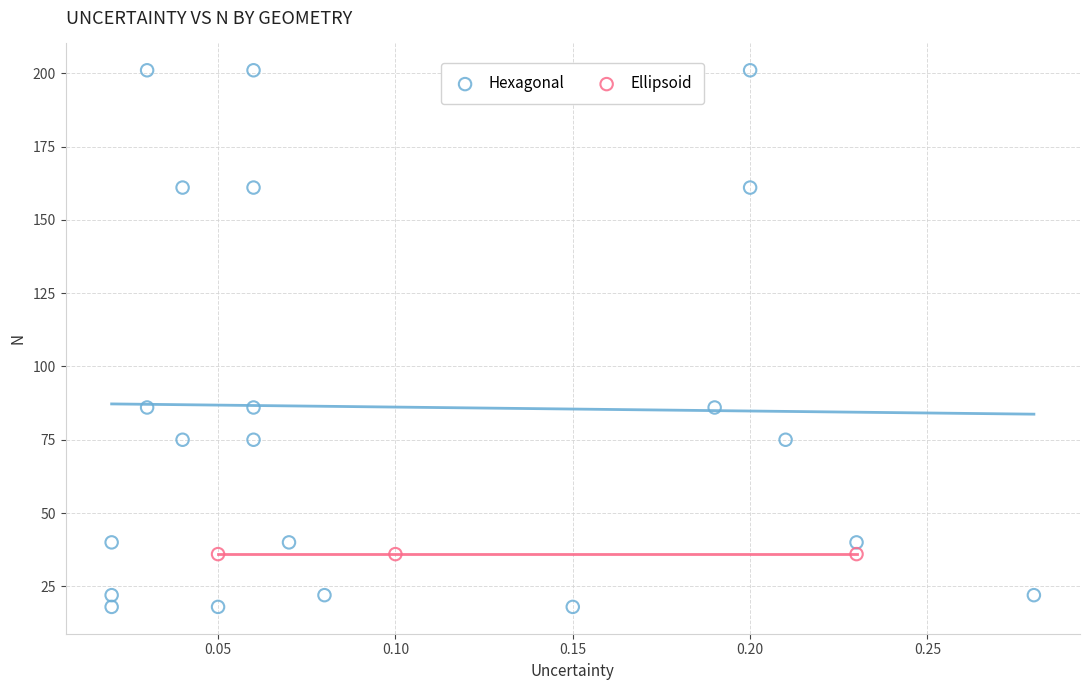

Which series contains the lowest Y value?

Hexagonal